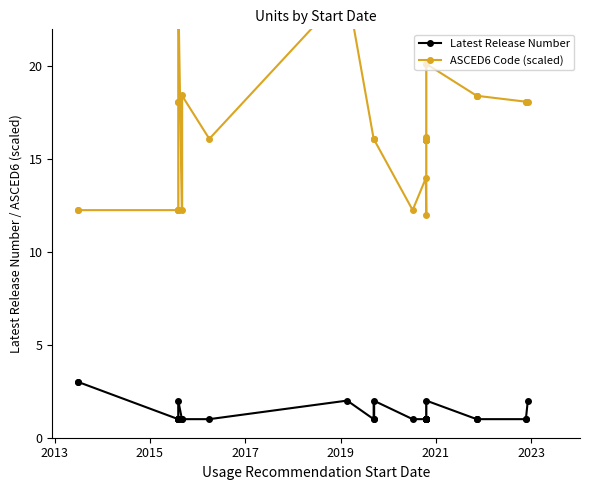

Is it true that ASCED6 Code (scaled) equals 8.2 at 20?

False